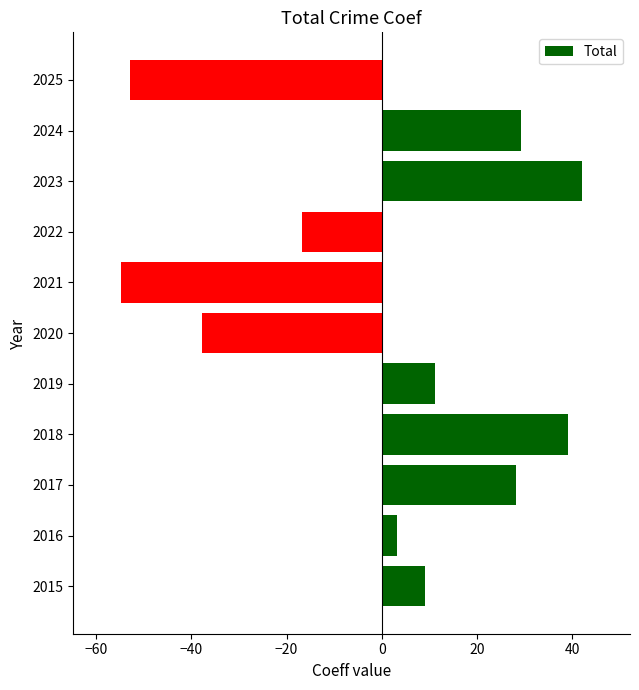

Rank the categories by value from highest to lowest.

2023, 2018, 2024, 2017, 2019, 2015, 2016, 2022, 2020, 2025, 2021